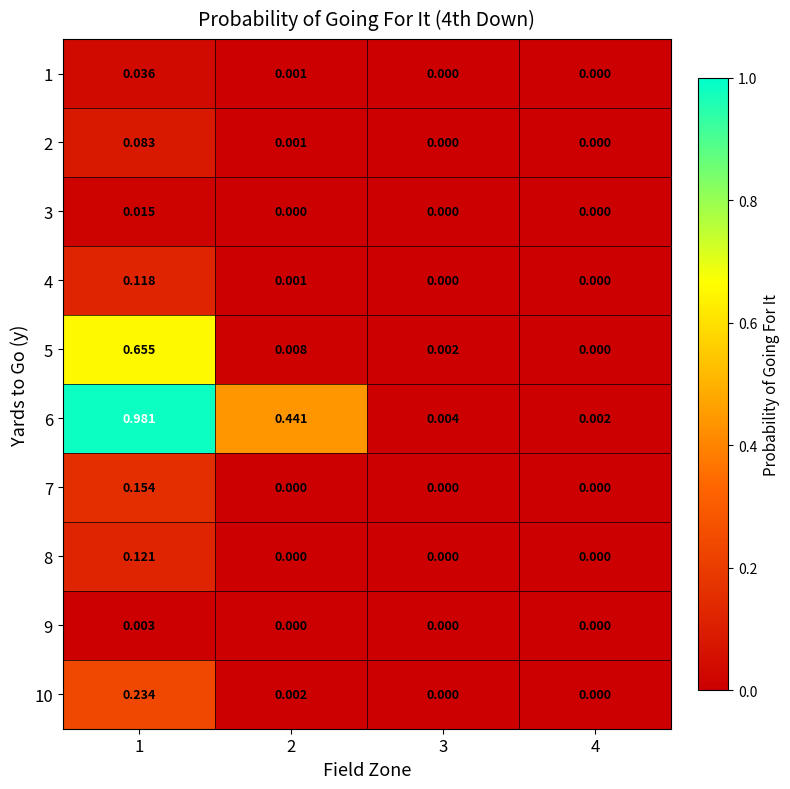

At how many categories does at least one series exceed 0?

4